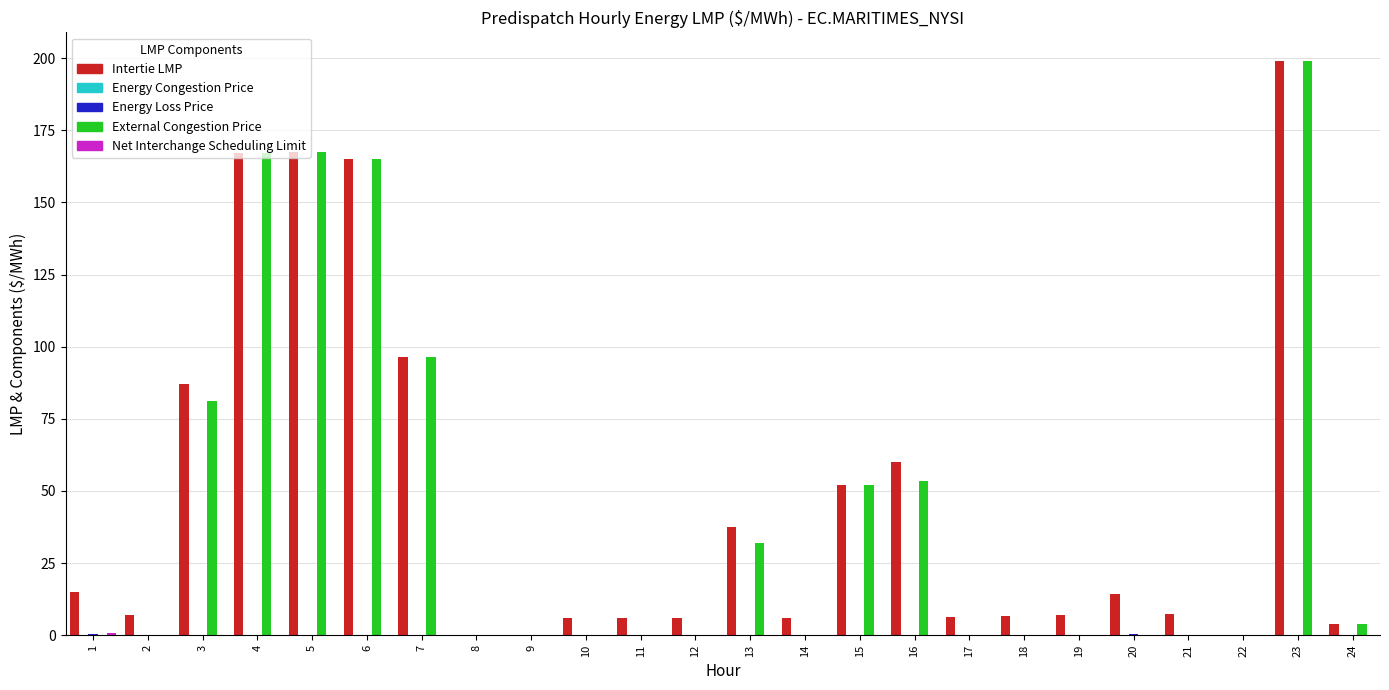

What is the average value of the Intertie LMP series?

46.8